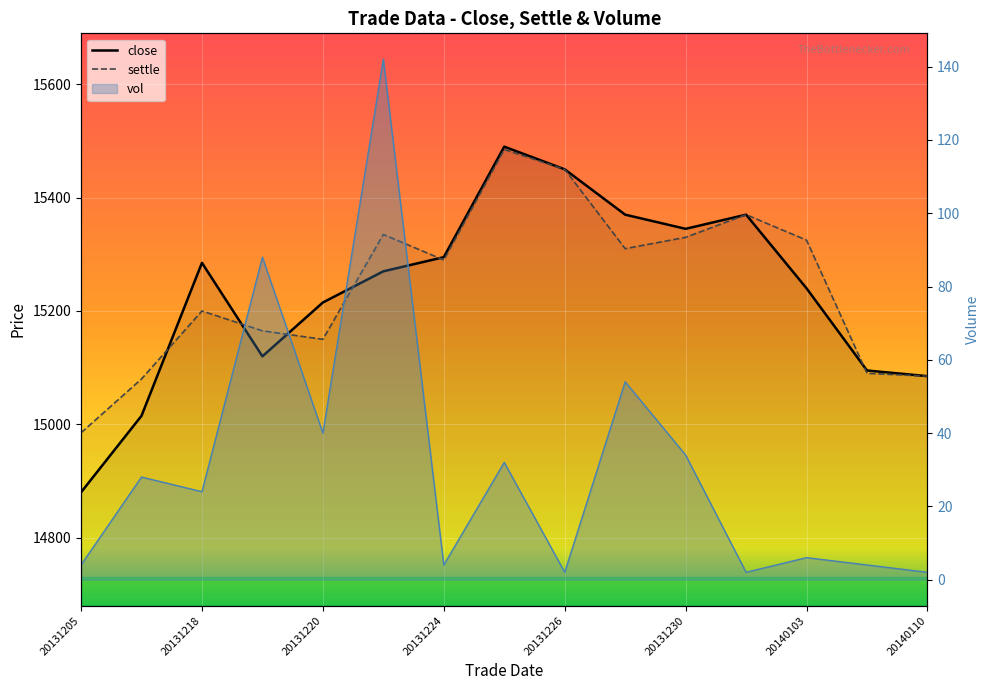

Where is the first local maximum for close?

20131218